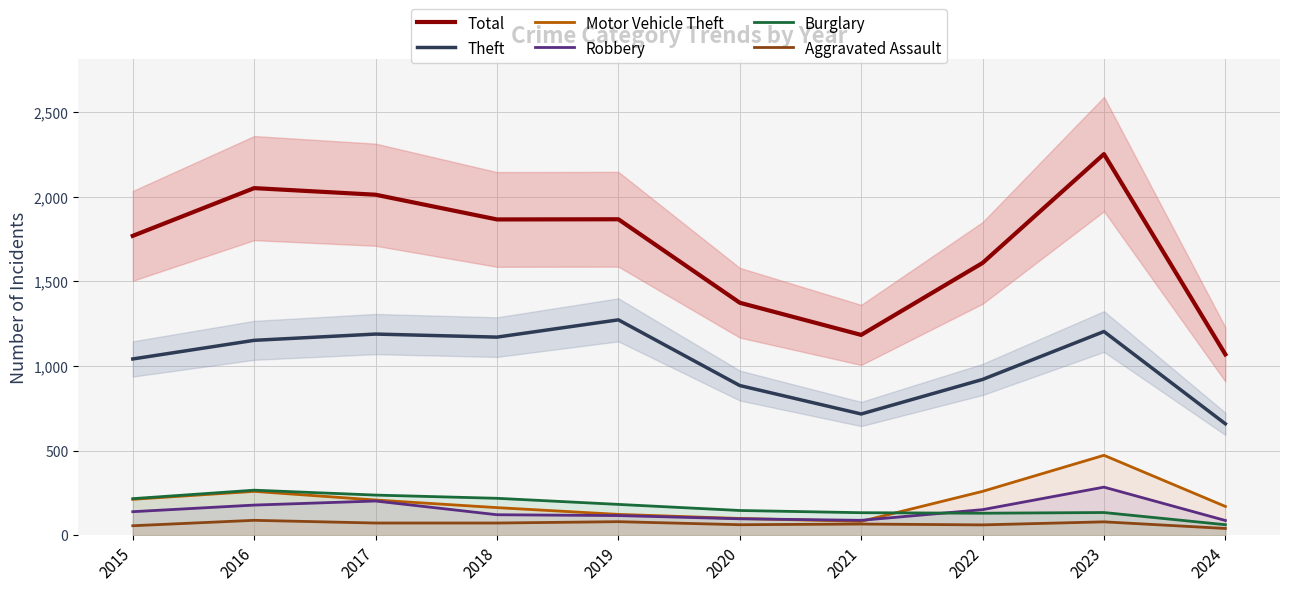

Where does the Theft series first go above 1151?

2017